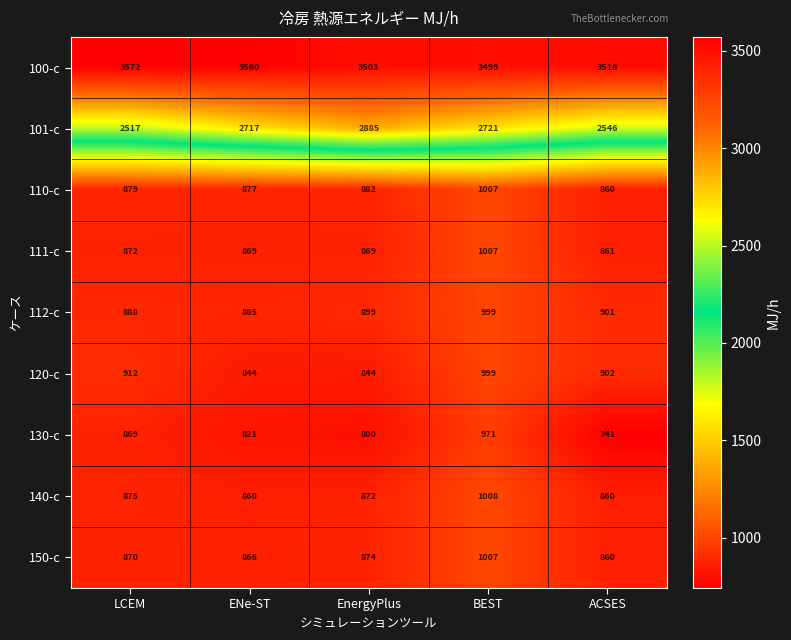

What is the difference between the highest and lowest values at ENe-ST?

2739